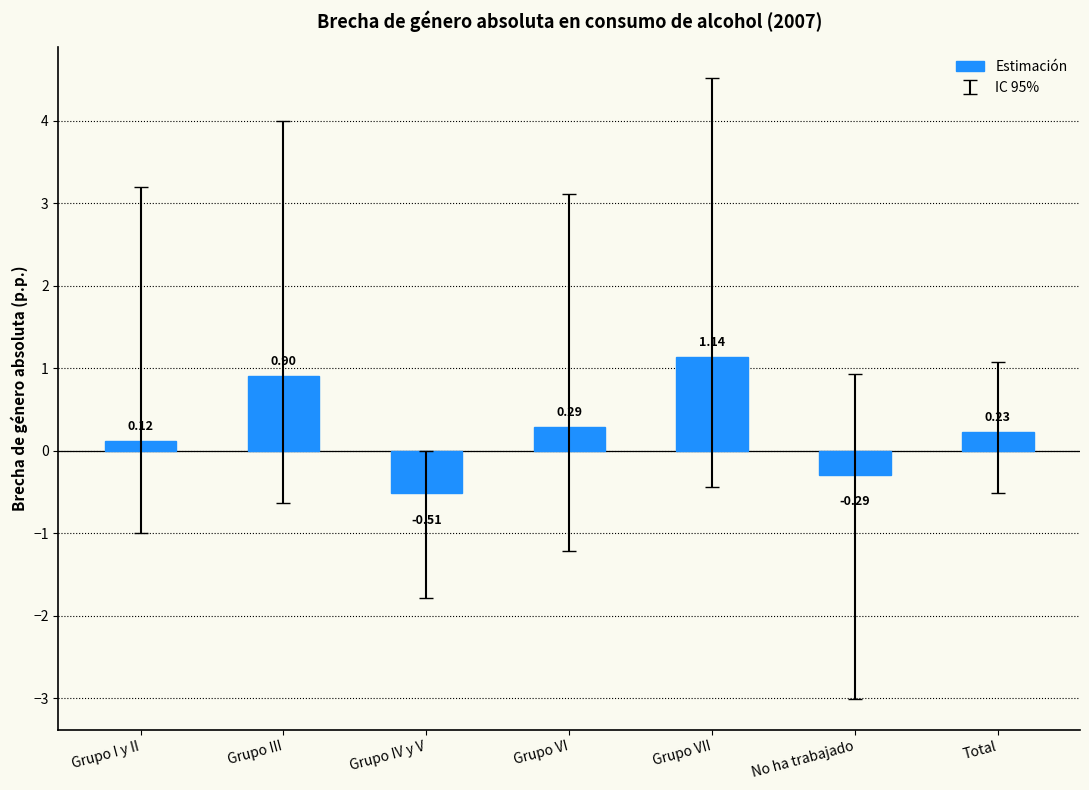

What position from the left is Grupo III?

2